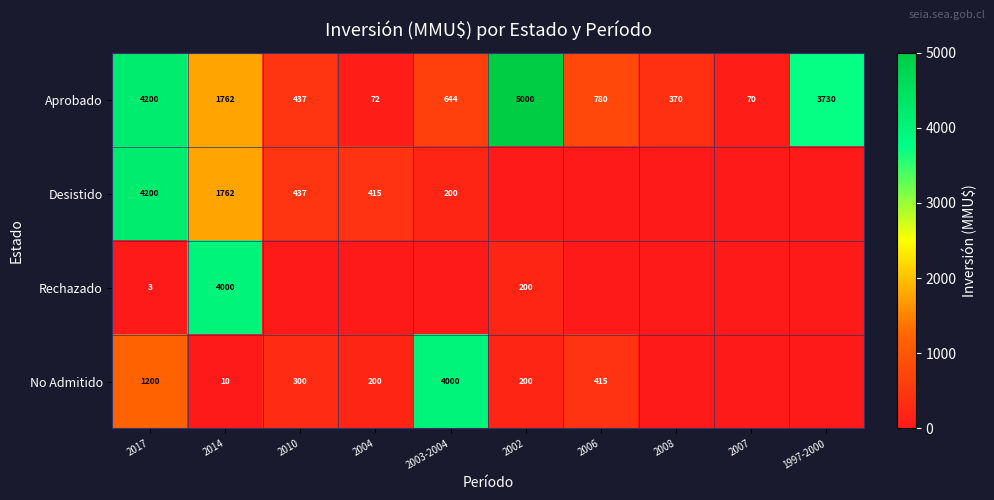

True or false: Rechazado has a value of 3 at 2017.

True